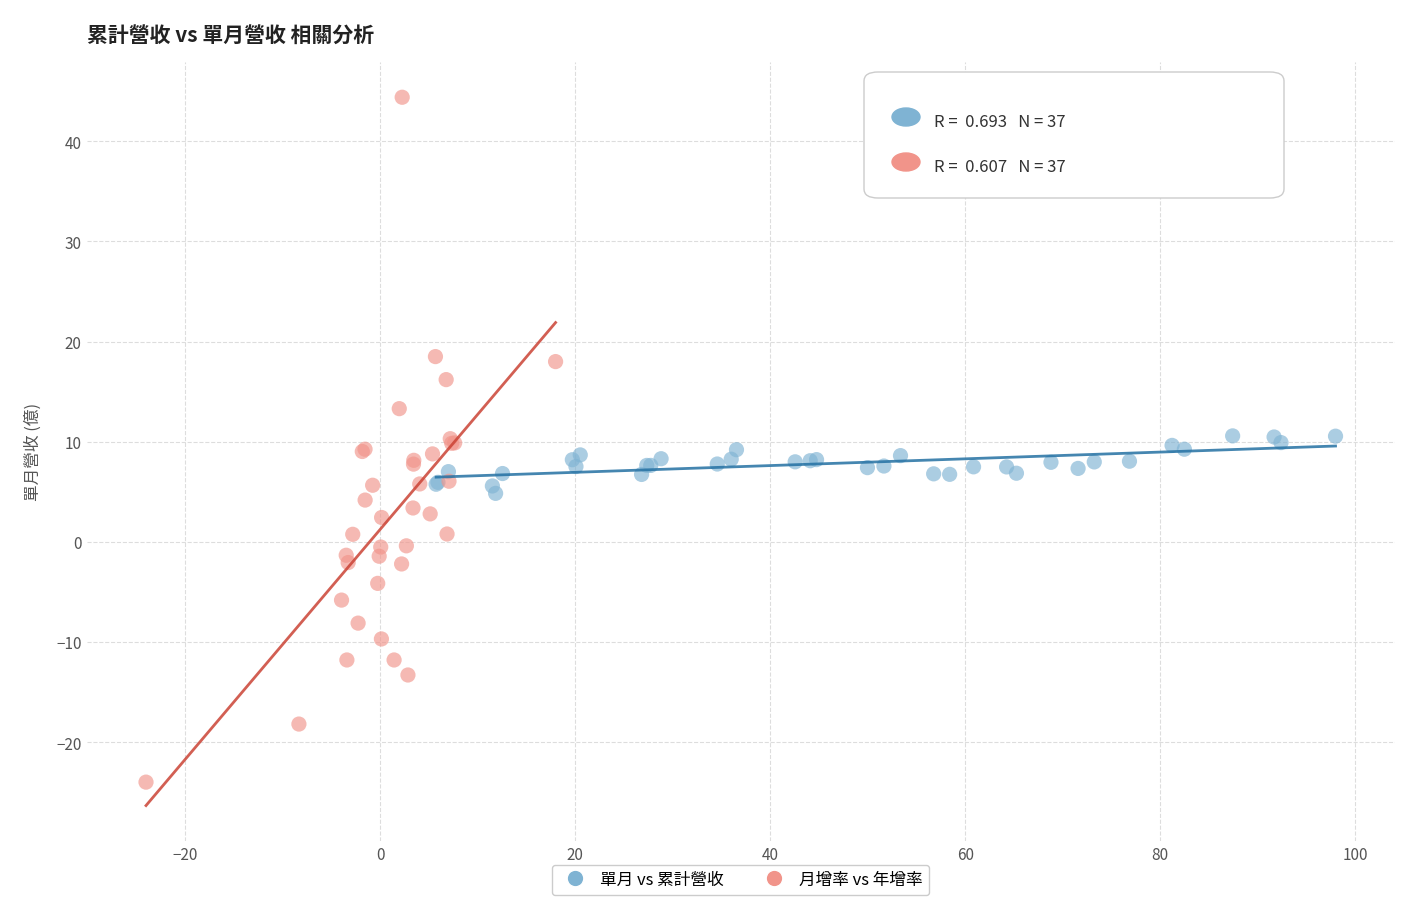

Which series contains the lowest Y value?

月增率 vs 年增率